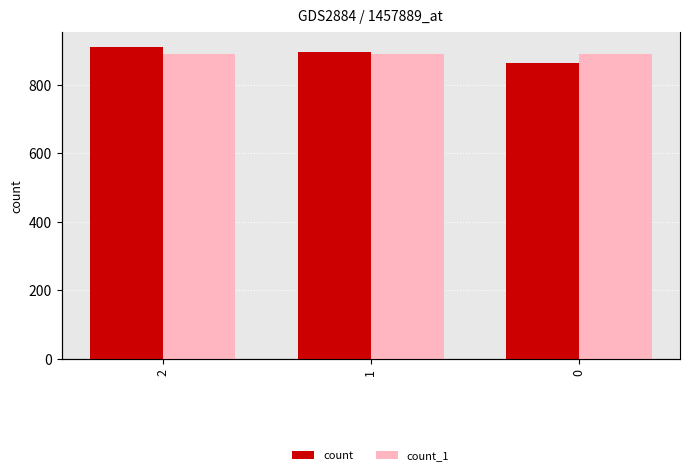

How many bars are there in each group?

2